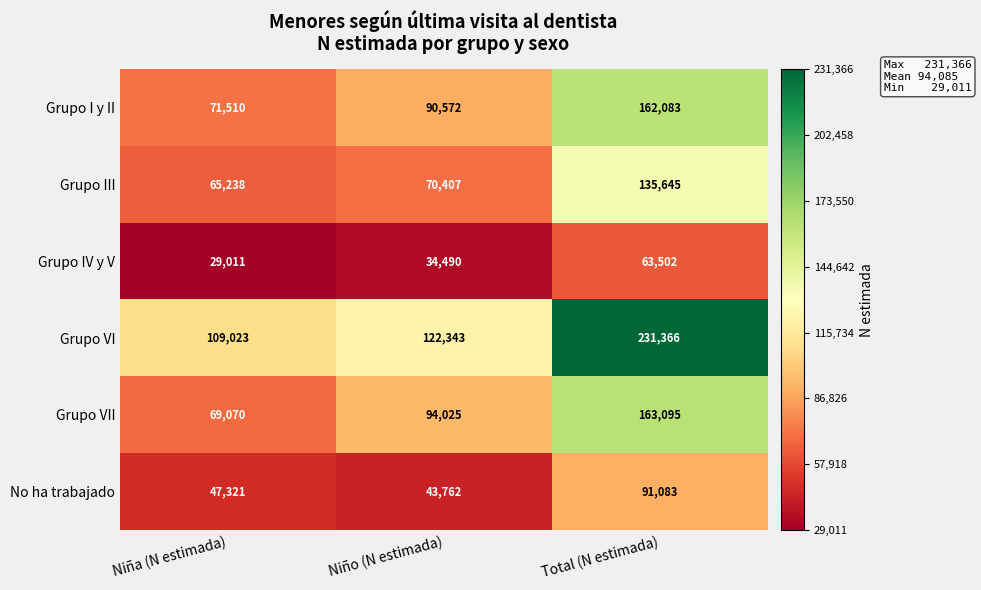

List the series in order of their peak value, highest first.

Grupo VI, Grupo VII, Grupo I y II, Grupo III, No ha trabajado, Grupo IV y V